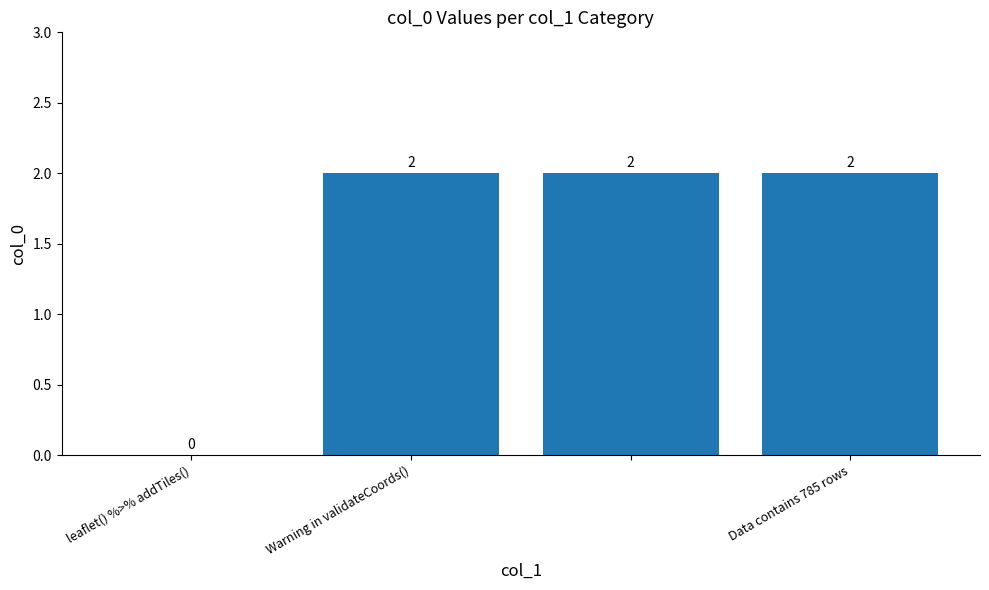

How many values are between 2 and 3?

3